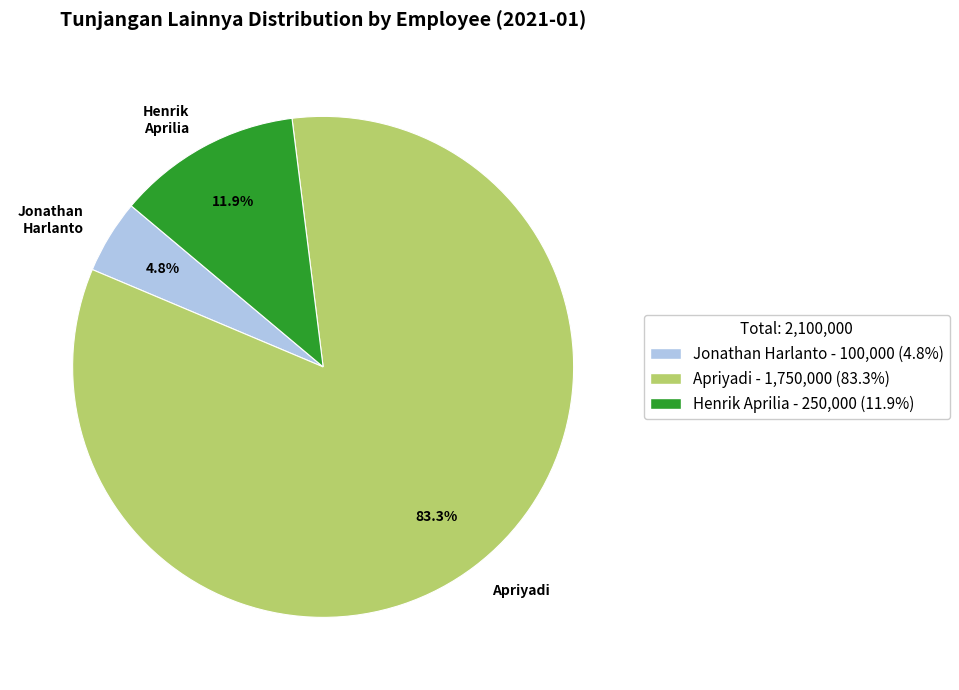

To the nearest percent, what percentage of the pie is Jonathan Harlanto?

5%